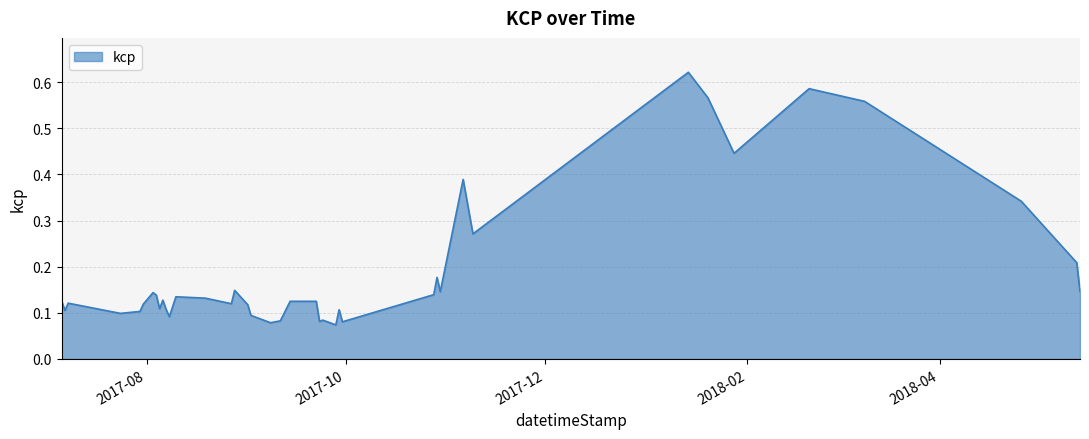

How many lines are shown in the chart?

1